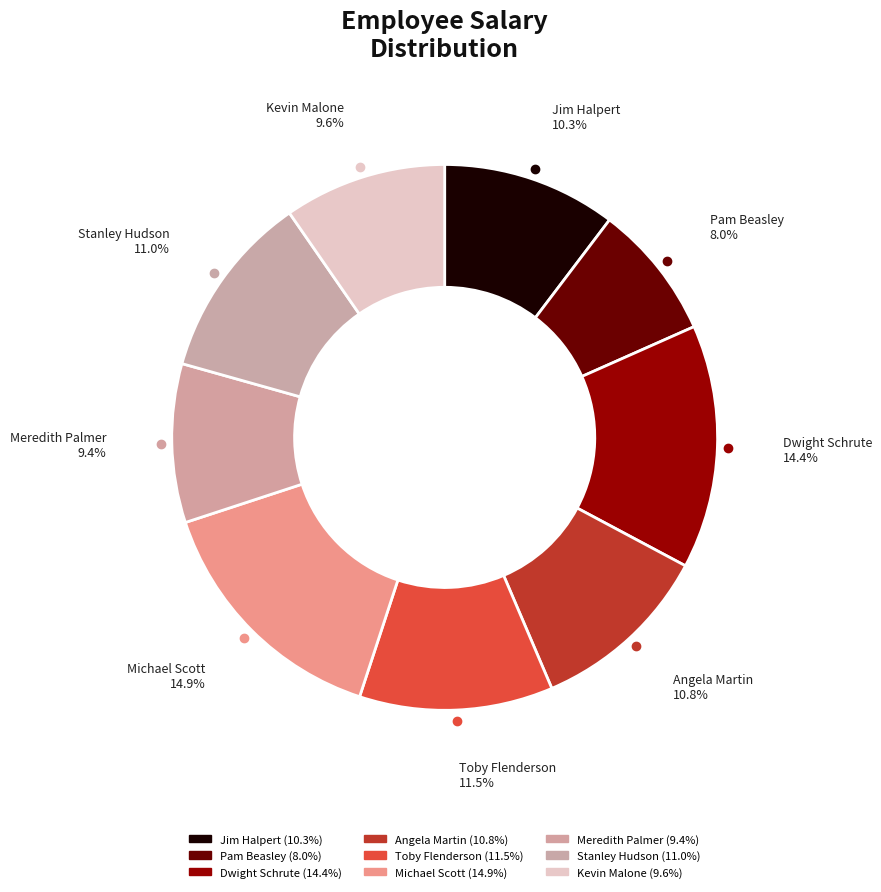

Rank the categories by value from lowest to highest.

Pam Beasley, Meredith Palmer, Kevin Malone, Jim Halpert, Angela Martin, Stanley Hudson, Toby Flenderson, Dwight Schrute, Michael Scott